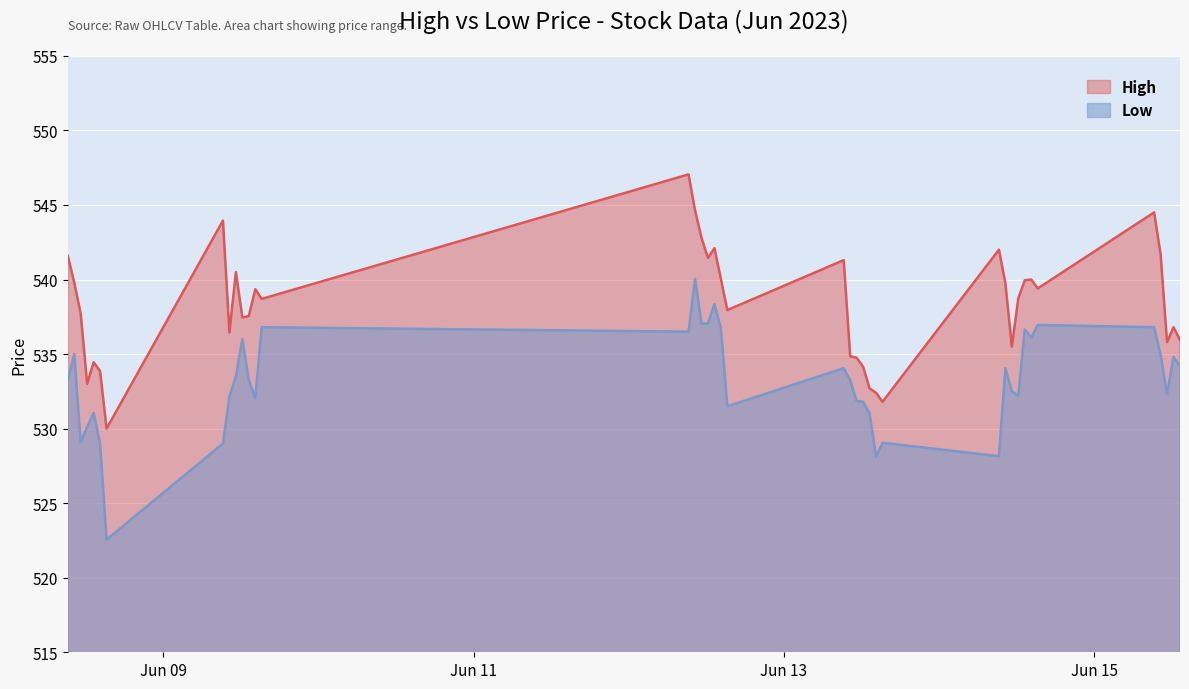

What is the difference between the Low values at 2023-06-08 15:15:00 and 2023-06-13 13:15:00?

8.5